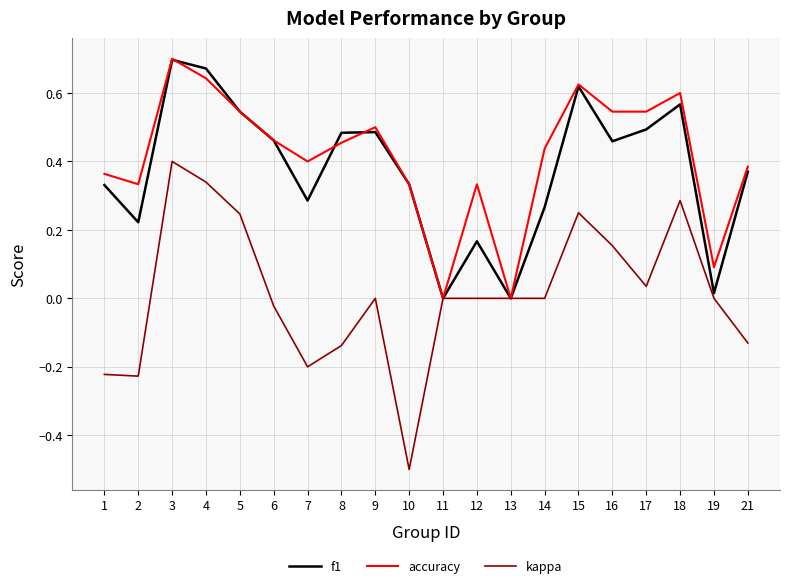

Which series has the largest total across all categories?

accuracy